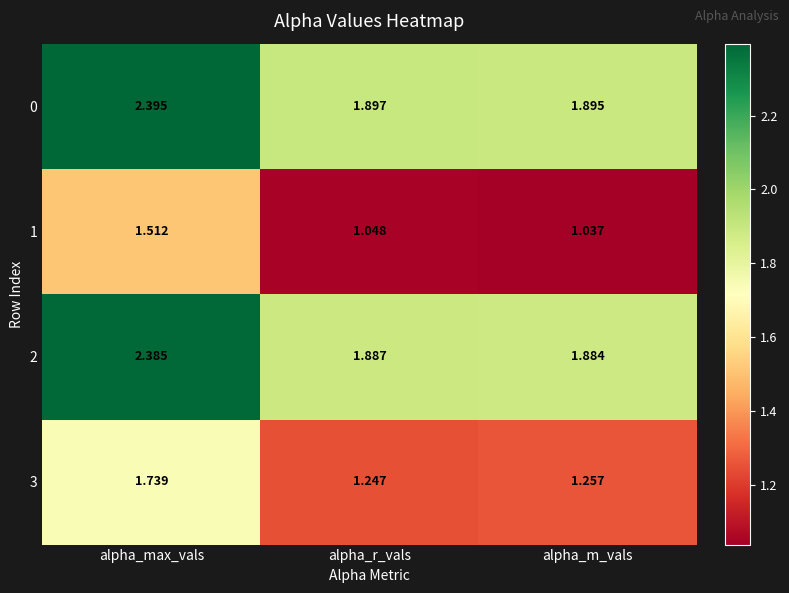

Is the value of 2 at alpha_m_vals greater than the value of 1 at alpha_r_vals?

Yes